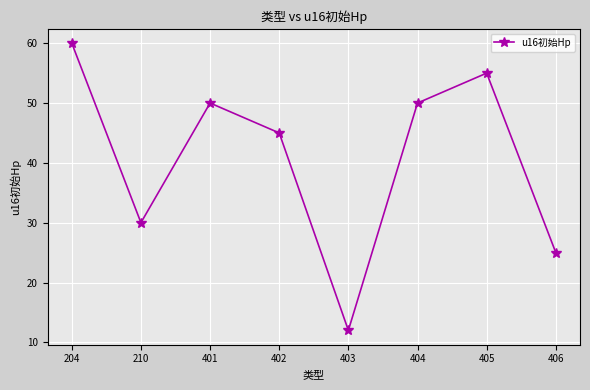

What is the value of the 5th point from the left?

12